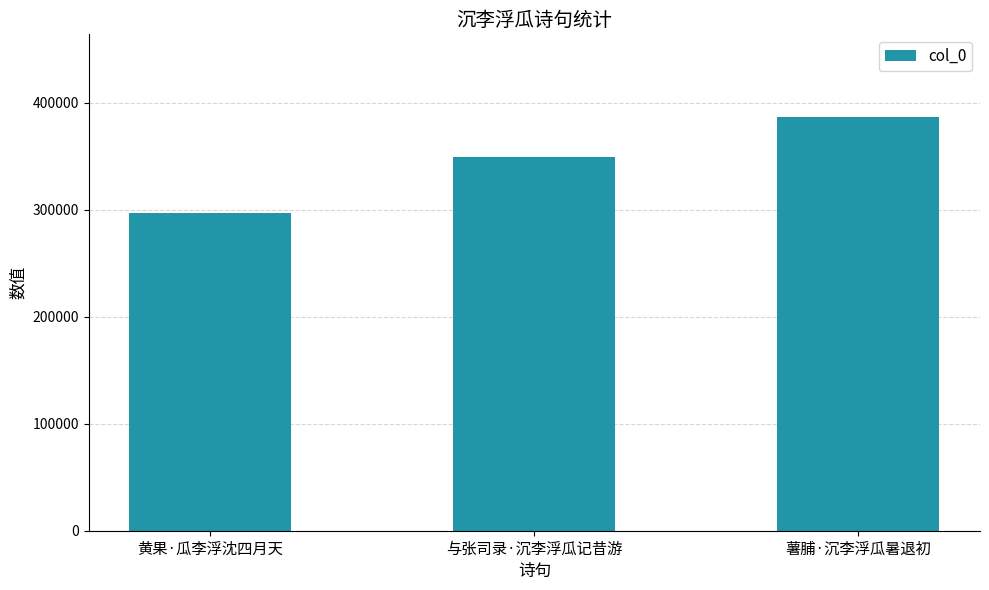

What is the ratio of the value at 与张司录·沉李浮瓜记昔游 to the value at 黄果·瓜李浮沈四月天?

1.2